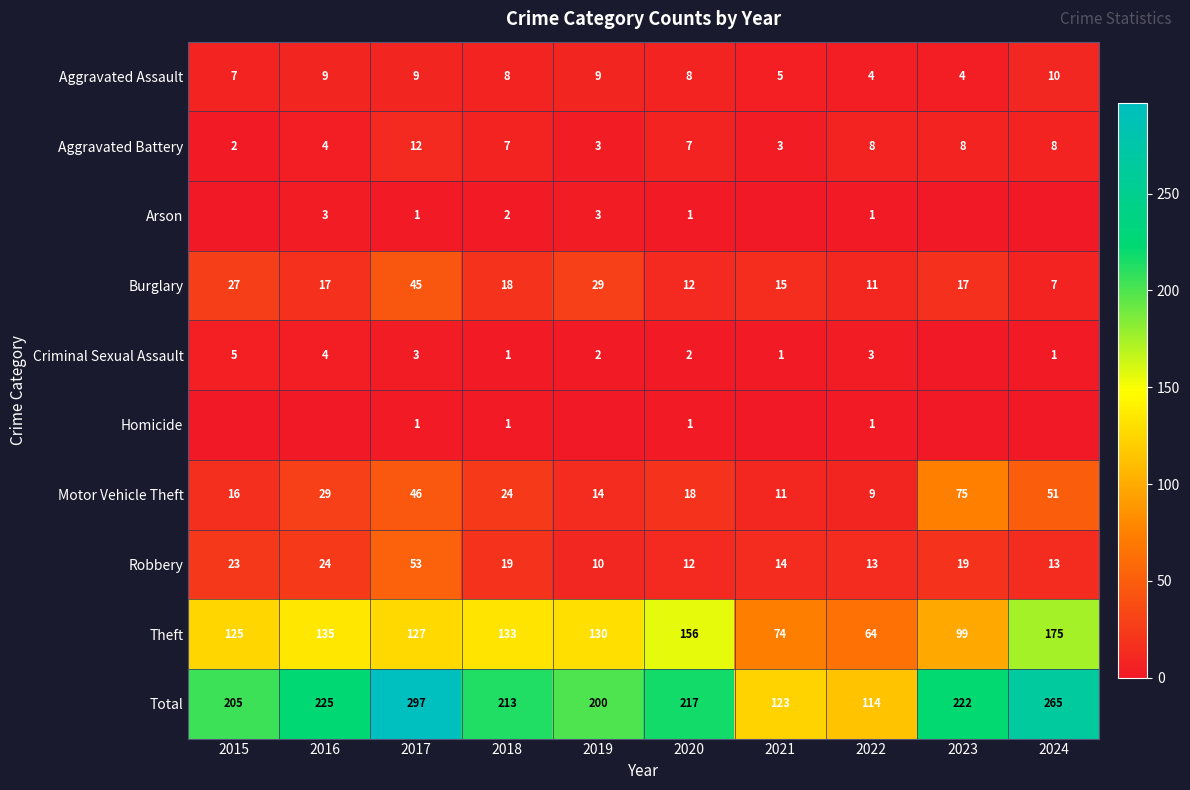

What is the average value of the Aggravated Assault series?

7